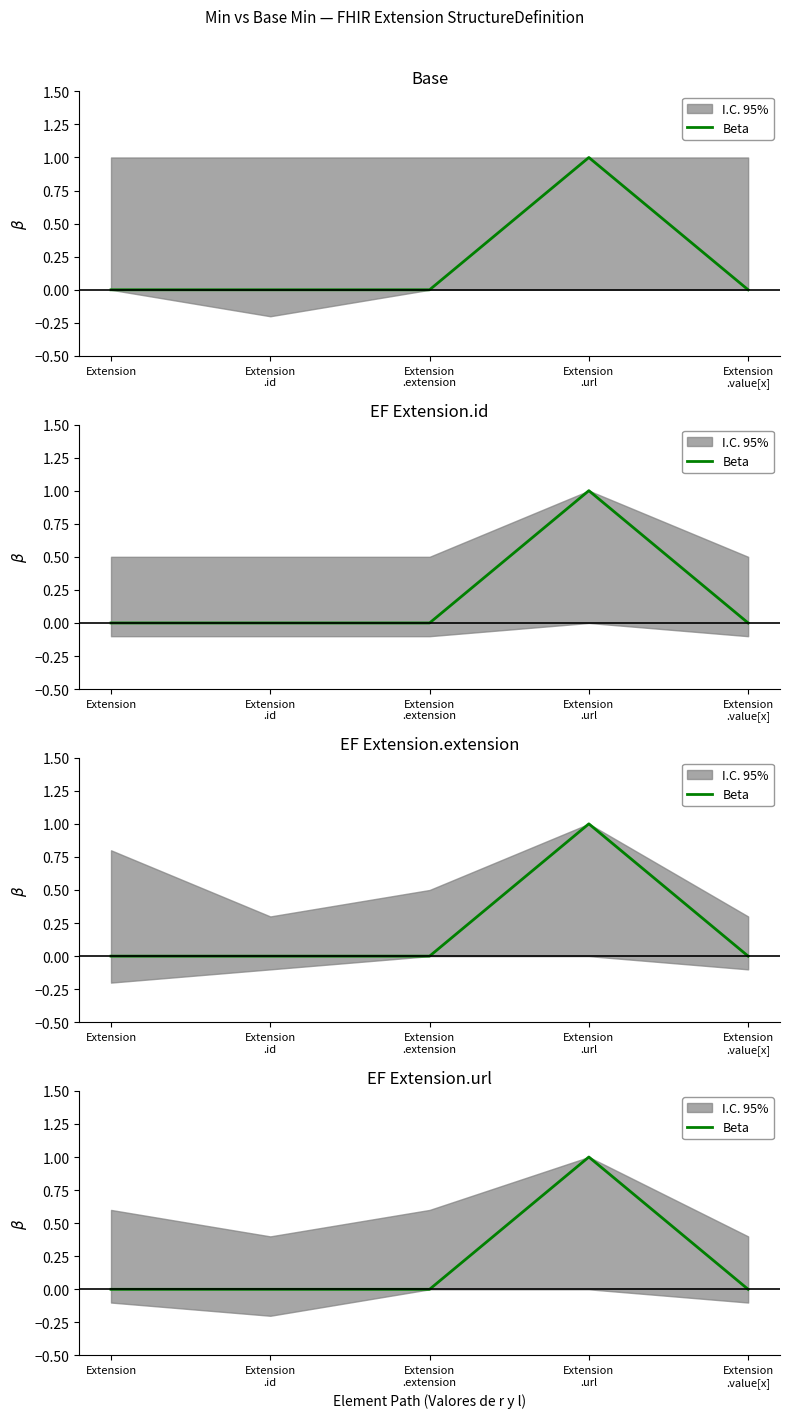

Reading left to right, extract all data points from this chart.

0	0	0	1	0